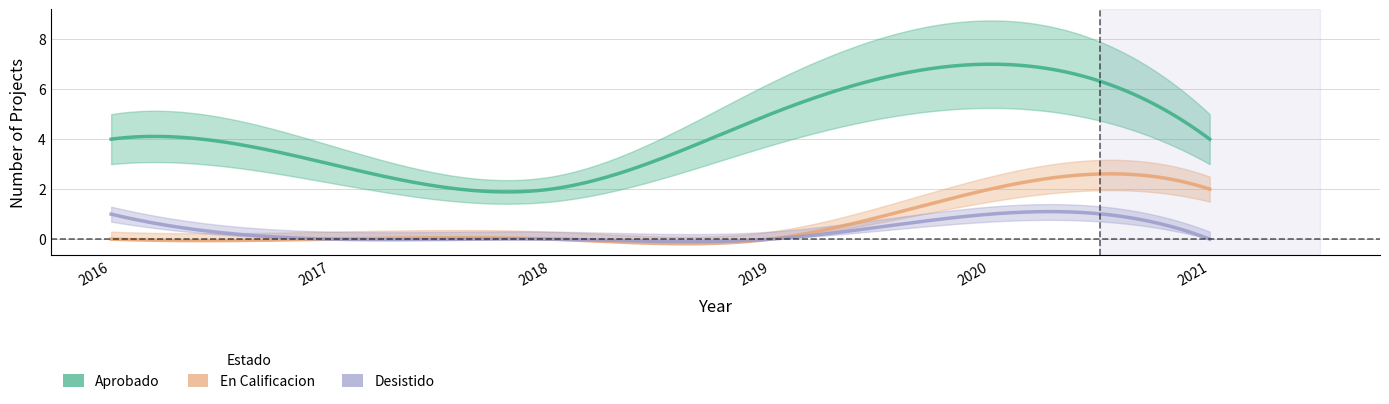

Is it true that Aprobado equals 5 at 2019?

True